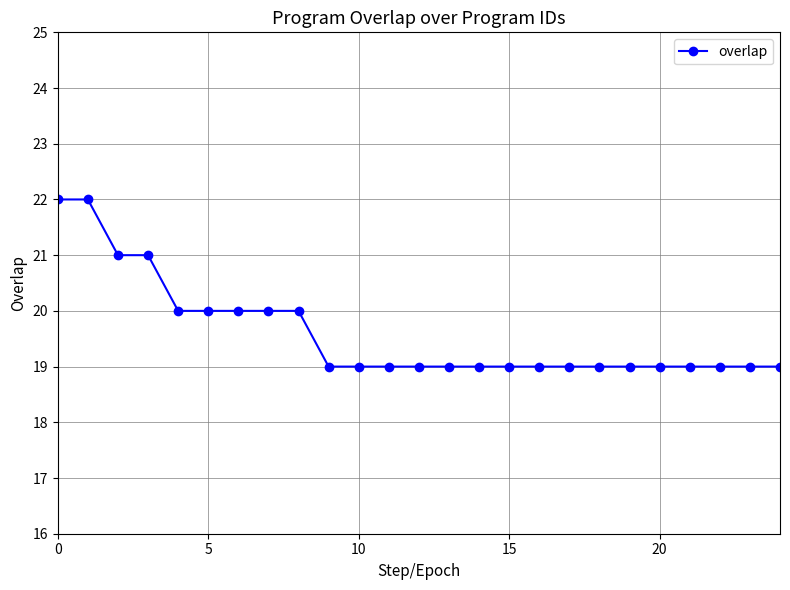

What is the minimum value shown in the chart?

19